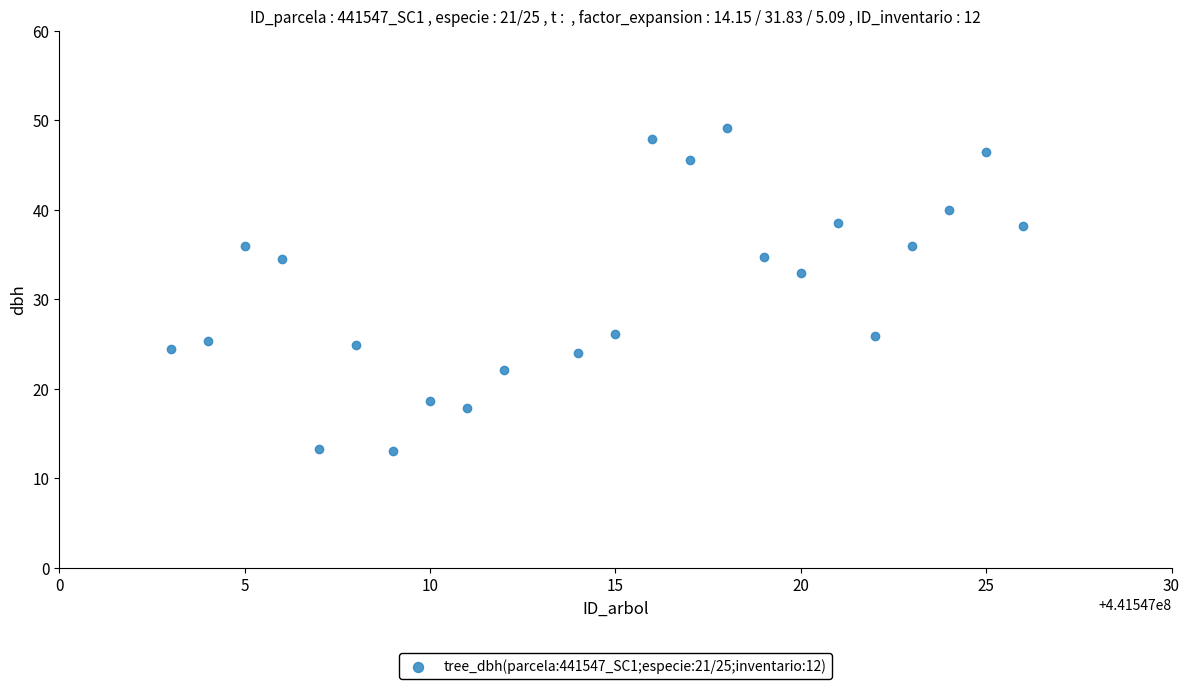

What Y value in the scatter plot is closest to 31?

33.0